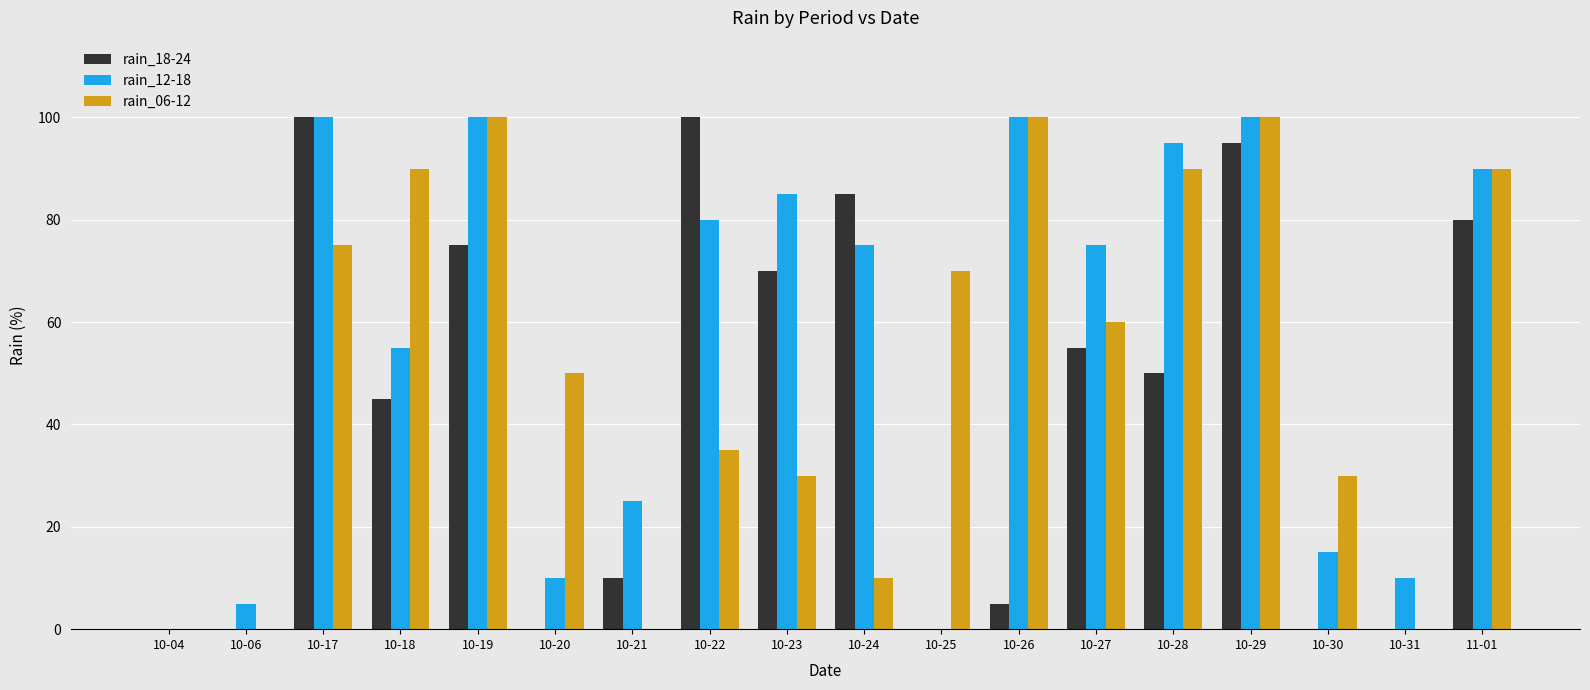

Which series has the largest total across all categories?

rain_12-18